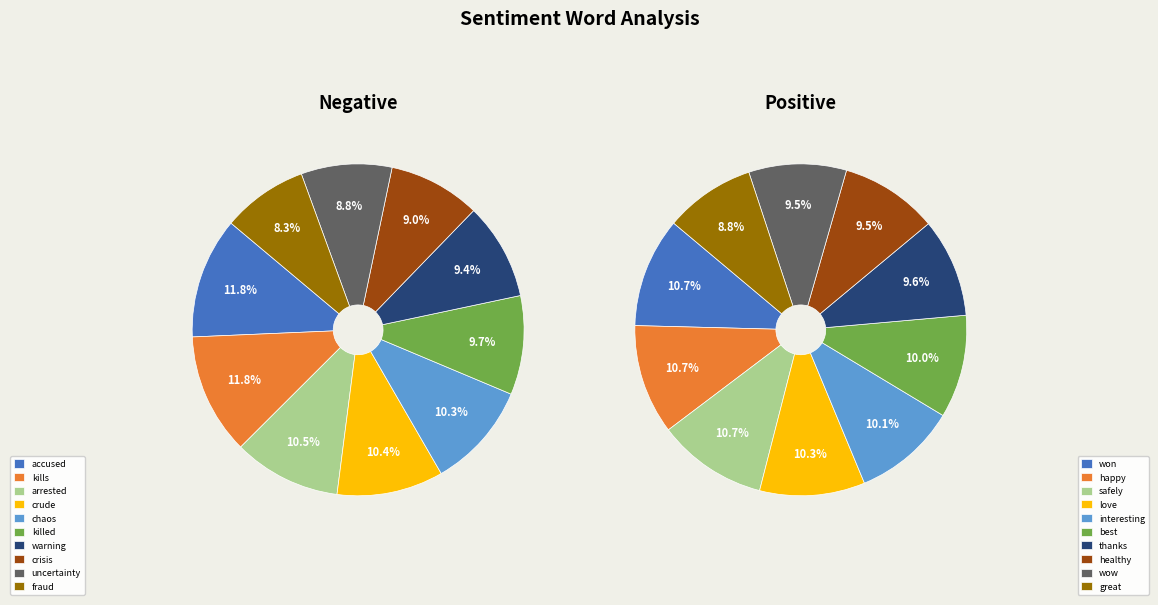

Does any single category account for the majority?

No